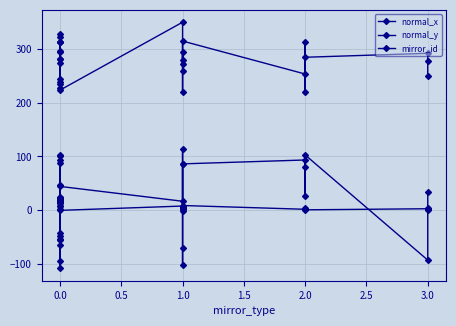

True or false: normal_x has a value of 20.7 at 3.0.

False